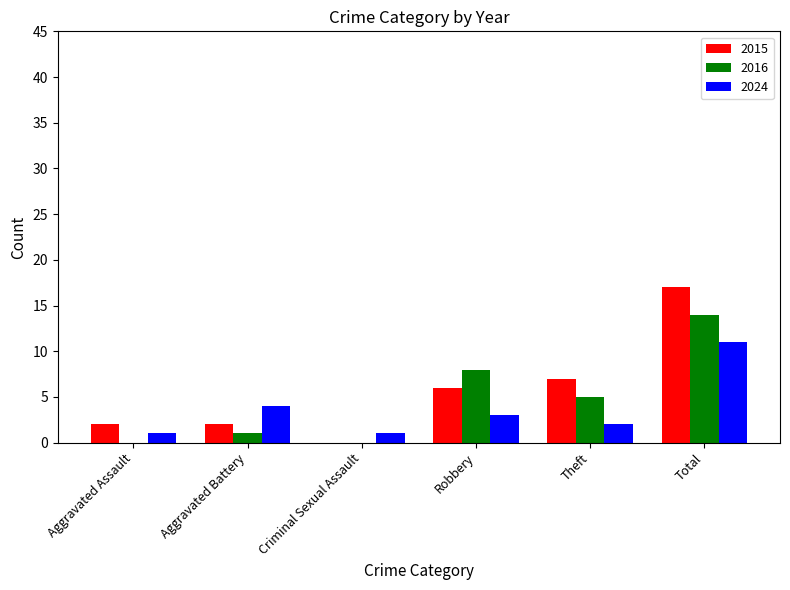

Between Criminal Sexual Assault and Robbery, which series saw the biggest shift?

2016